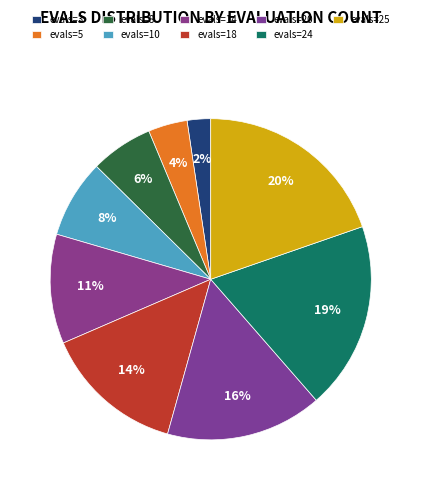

What percentage is the evals=18 slice, to the nearest percent?

14%